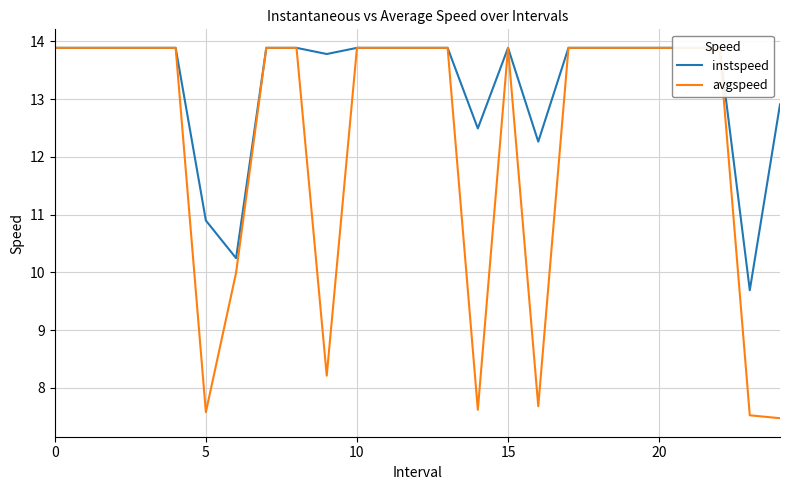

Between 15 and 11, which series saw the biggest shift?

instspeed